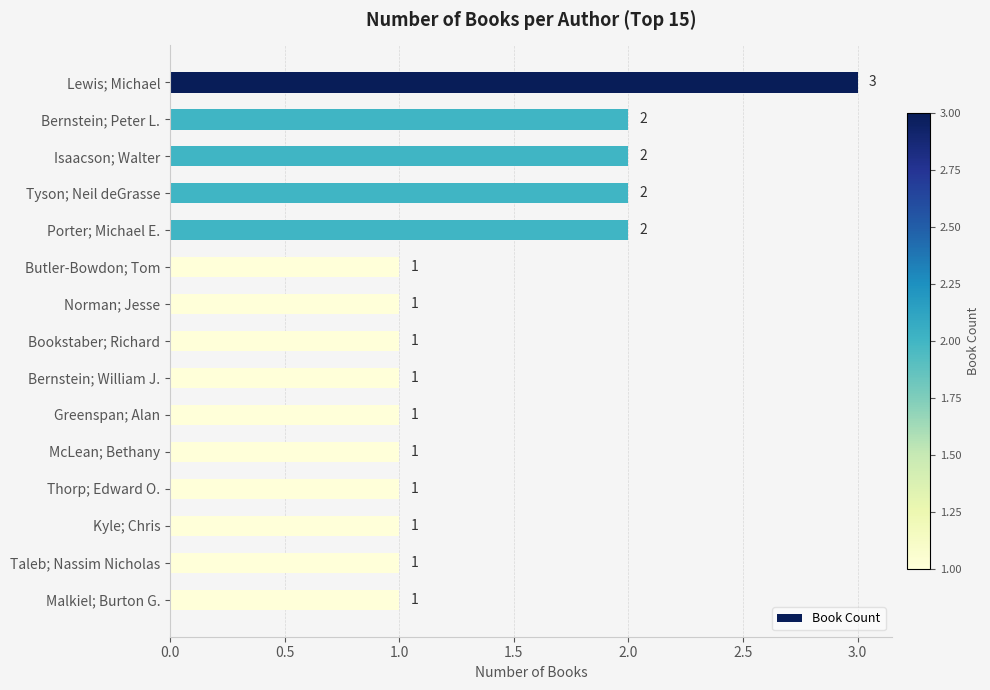

Reading top to bottom, transcribe all the data shown in this chart.

3	2	2	2	2	1	1	1	1	1	1	1	1	1	1